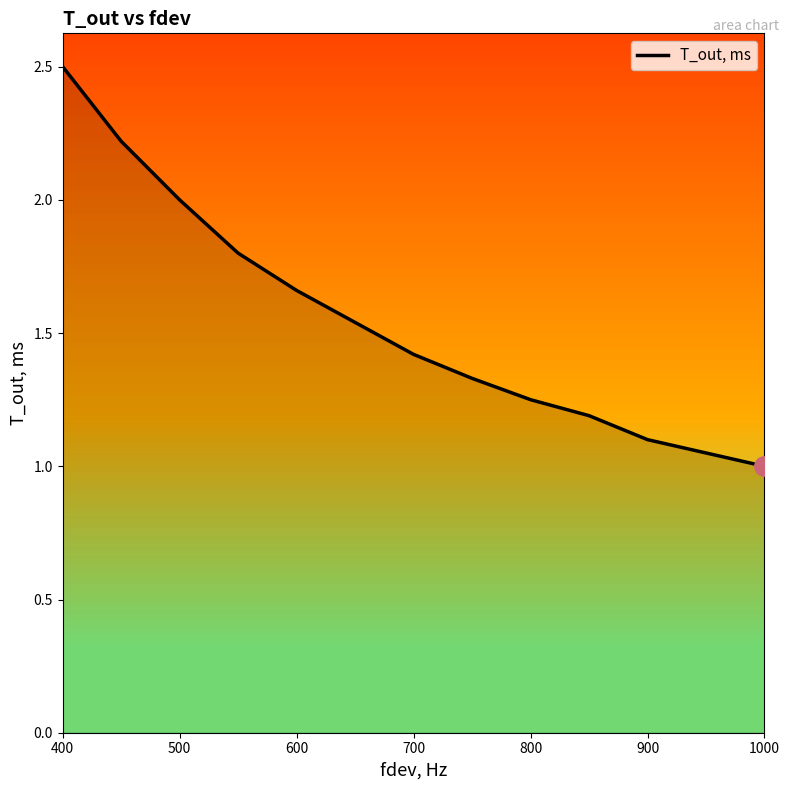

What is the maximum value shown in the chart?

2.5